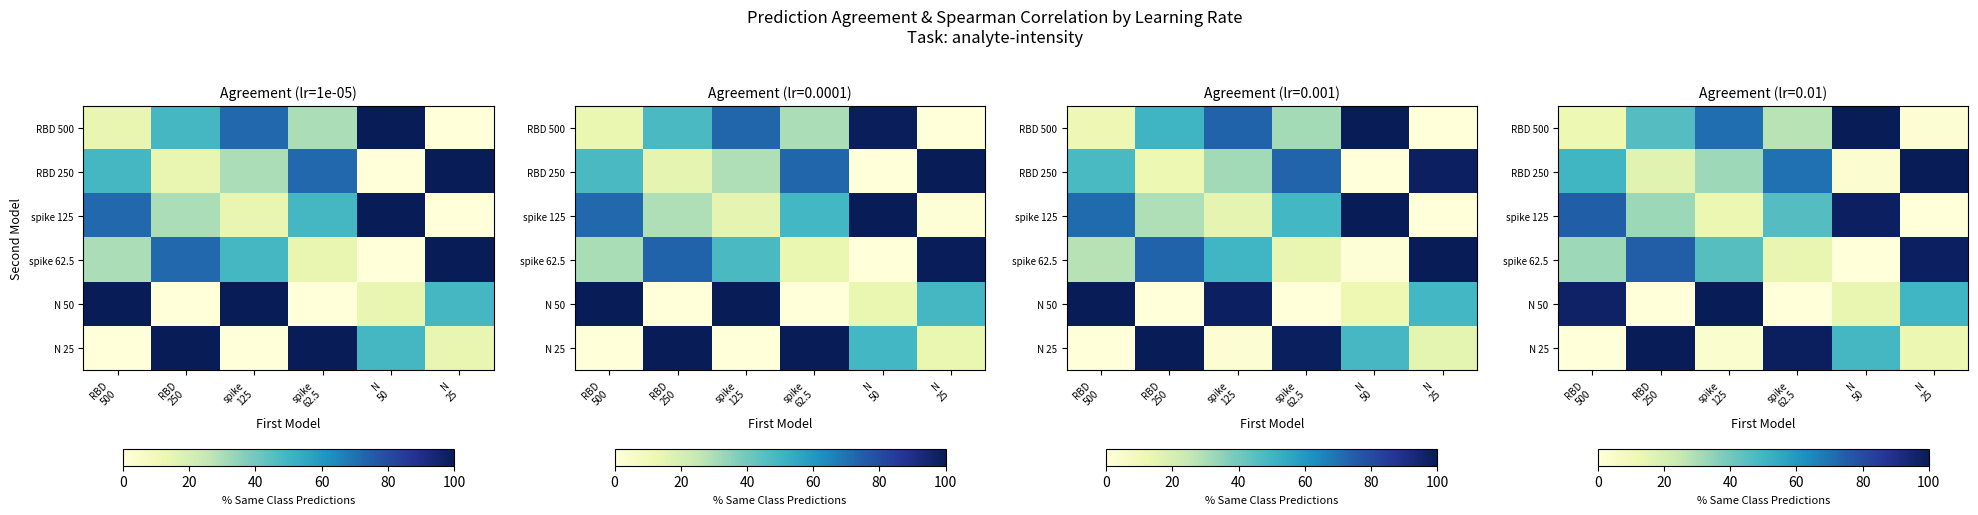

What is the sum of the N 50 values at RBD 250 and N 25?

50.4